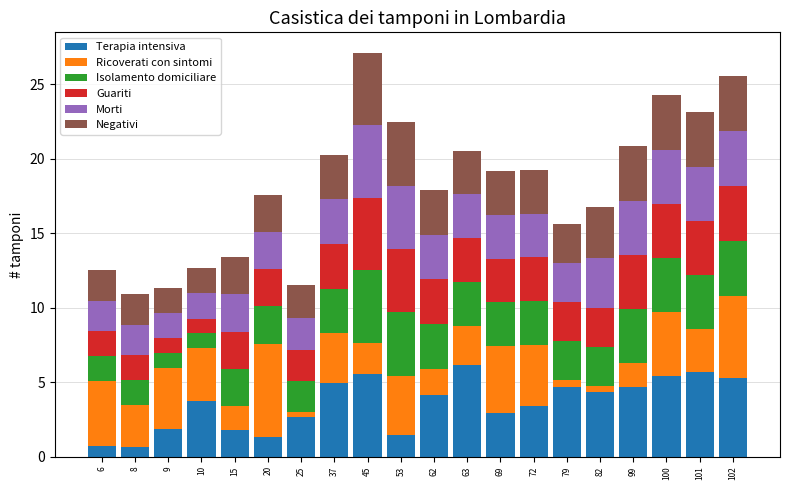

What is the maximum value for Terapia intensiva?

6.1